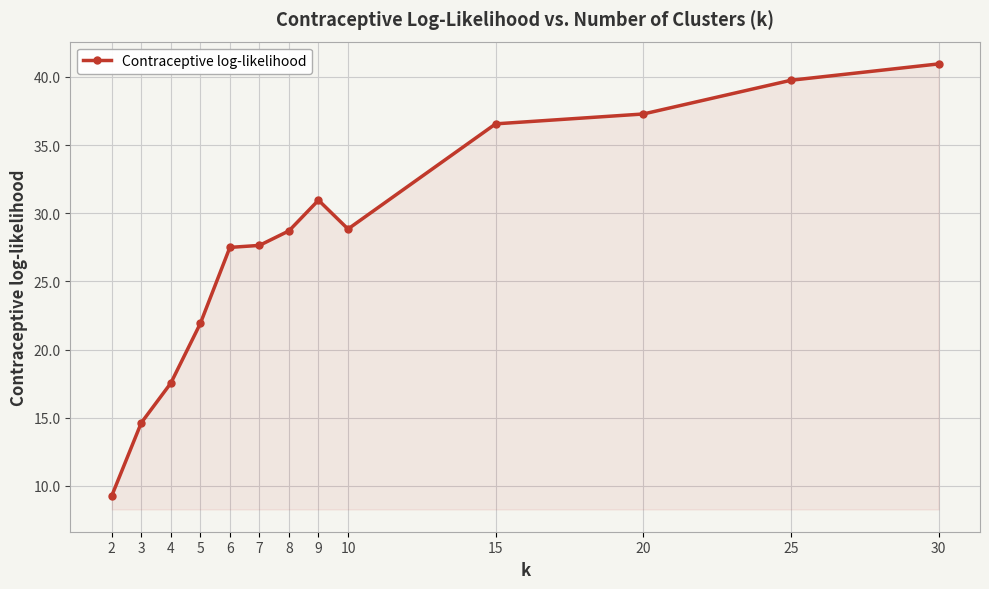

True or false: the data shows 6.1 at 4.

False